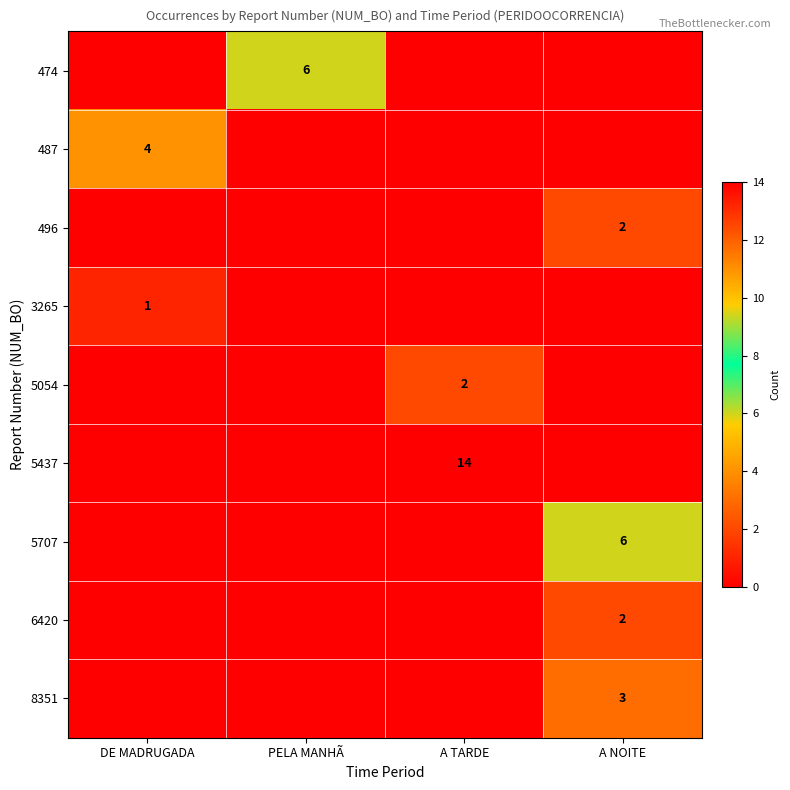

The value of 3265 at DE MADRUGADA is 1. True or false?

True